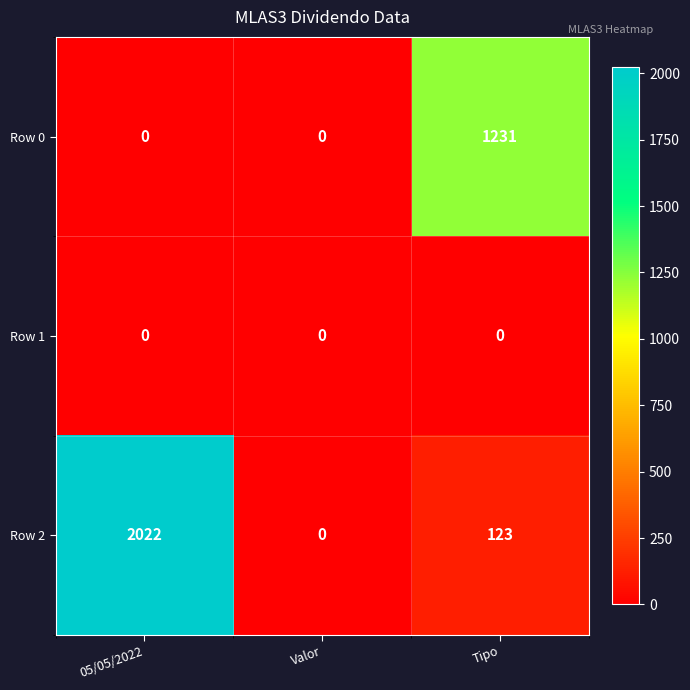

Which category has the highest value across all series?

05/05/2022